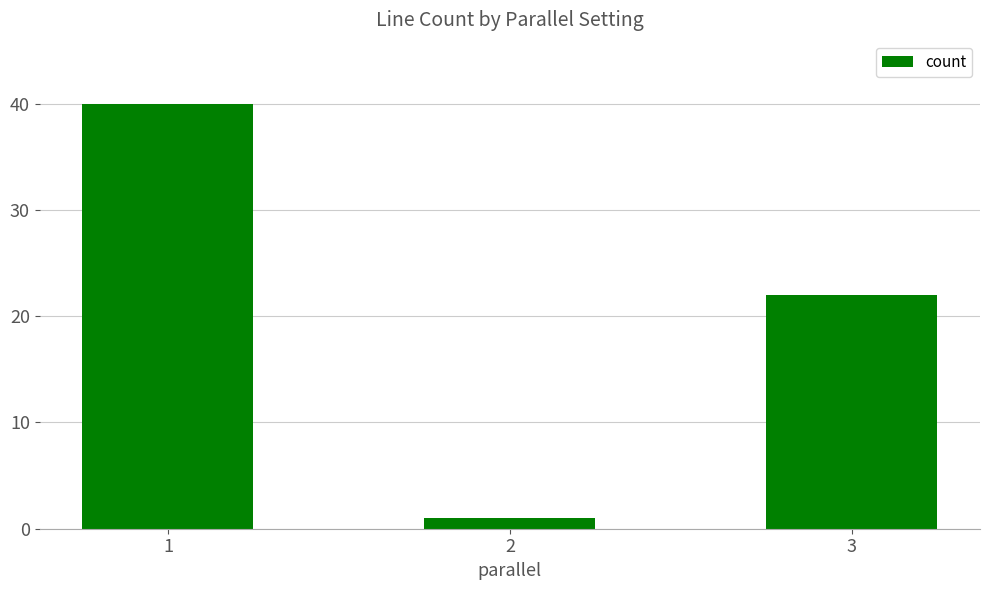

Count the number of data series in this chart.

1